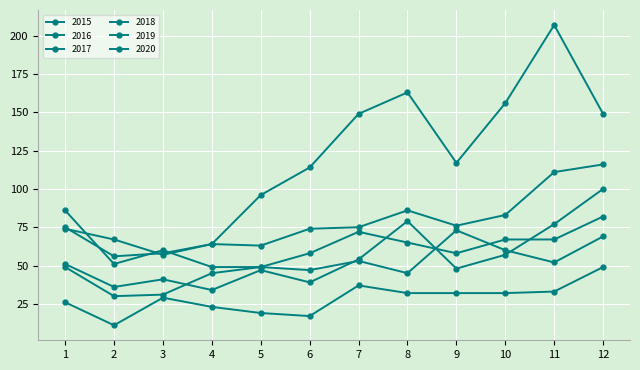

Count the number of categories in the chart.

12